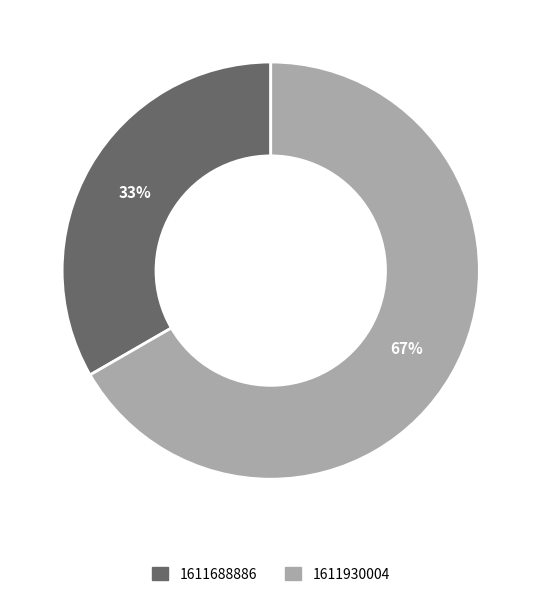

How many segments does this pie chart have?

2